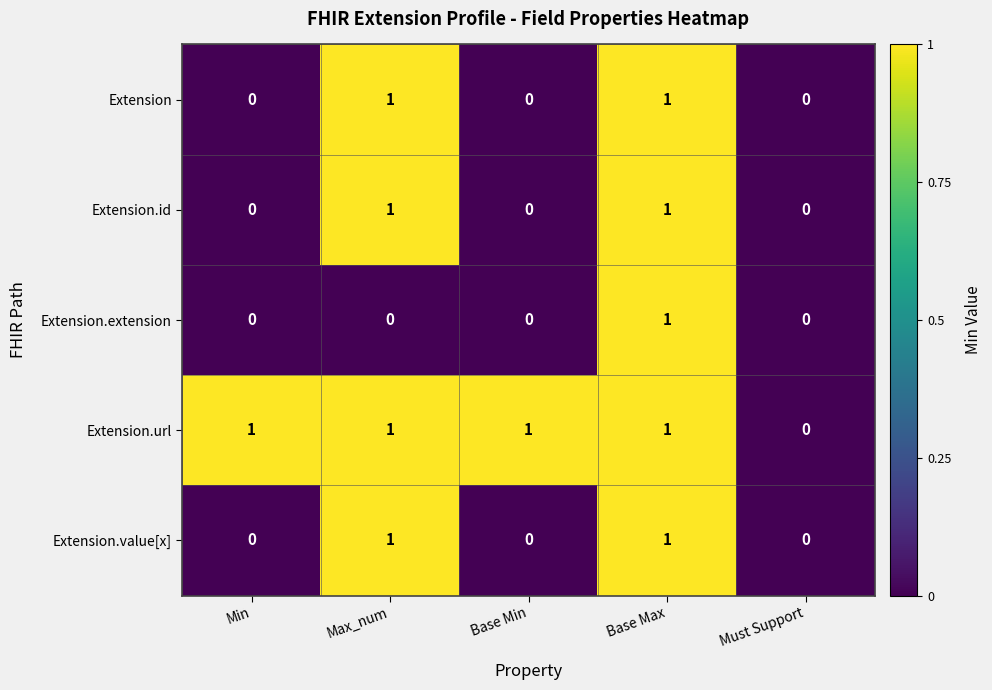

What is the total value across all series at Base Max?

5